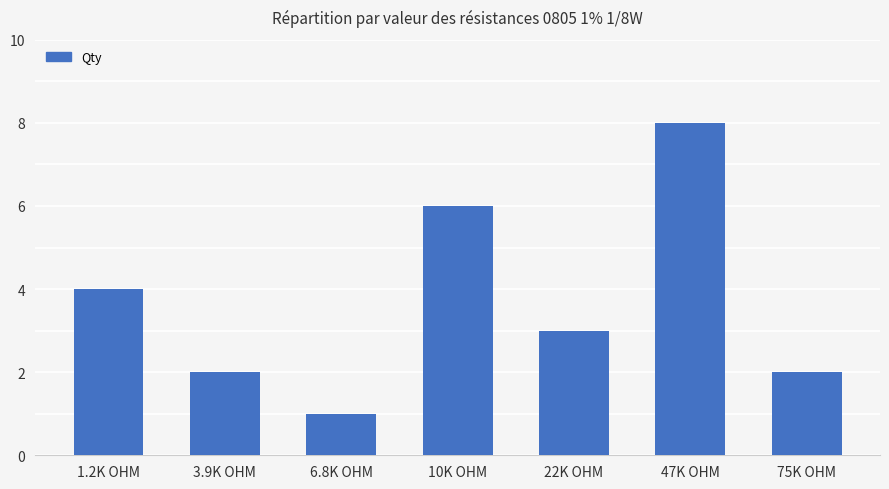

Are the bars horizontal?

No